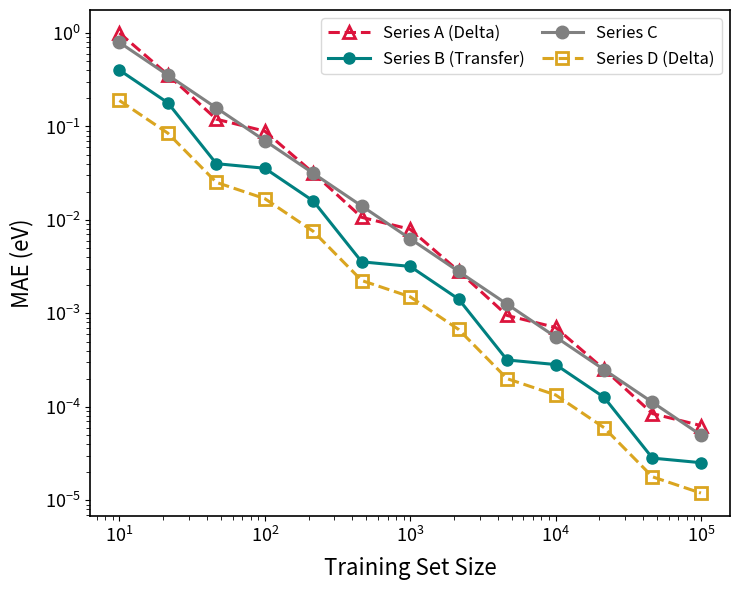

Which series has the largest total across all categories?

Series A (Delta)